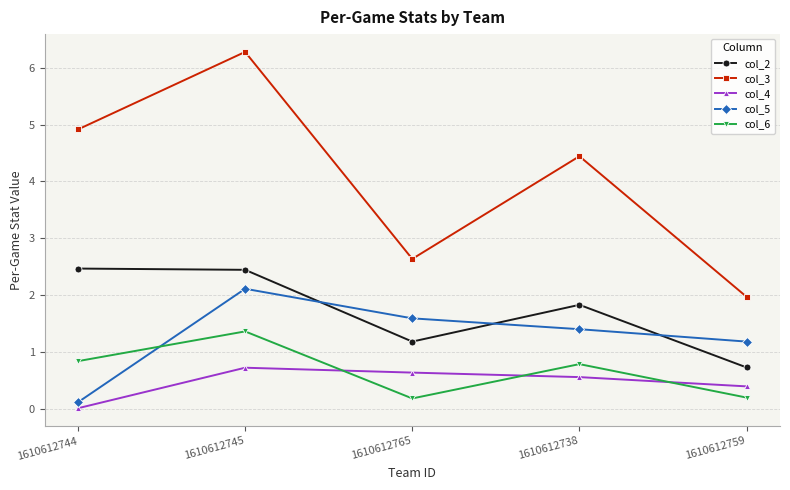

What is the sum of all col_4 values?

2.3